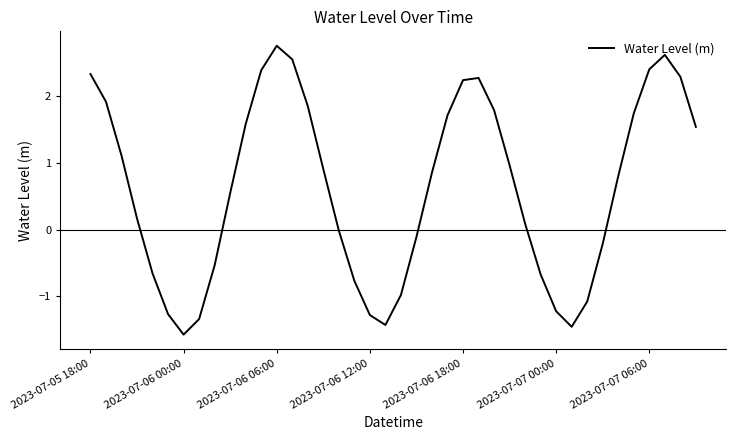

What is the smallest value displayed?

-1.6